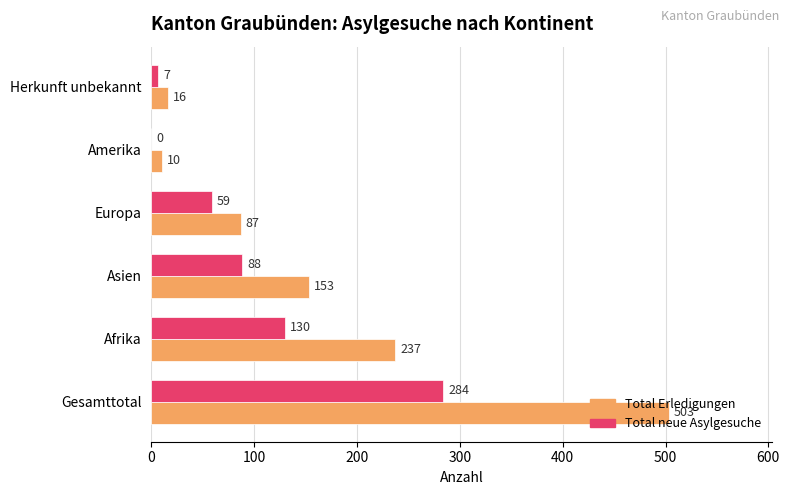

Which series has the largest total across all categories?

Total Erledigungen